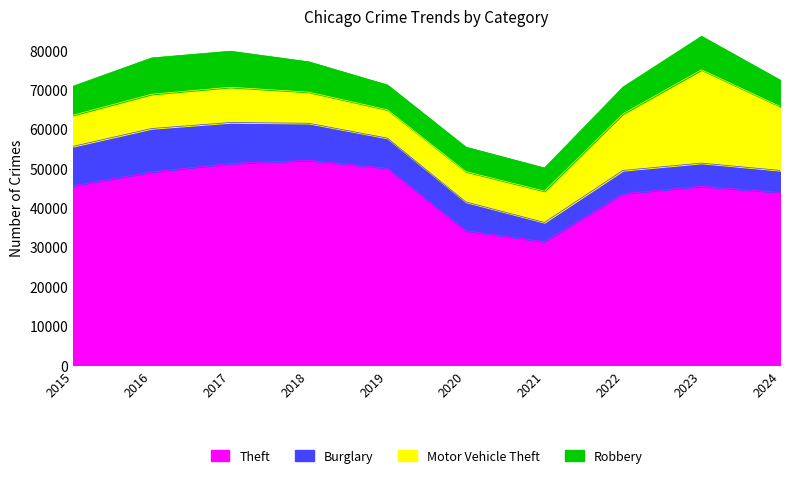

What is the highest value of the Burglary series?

11038